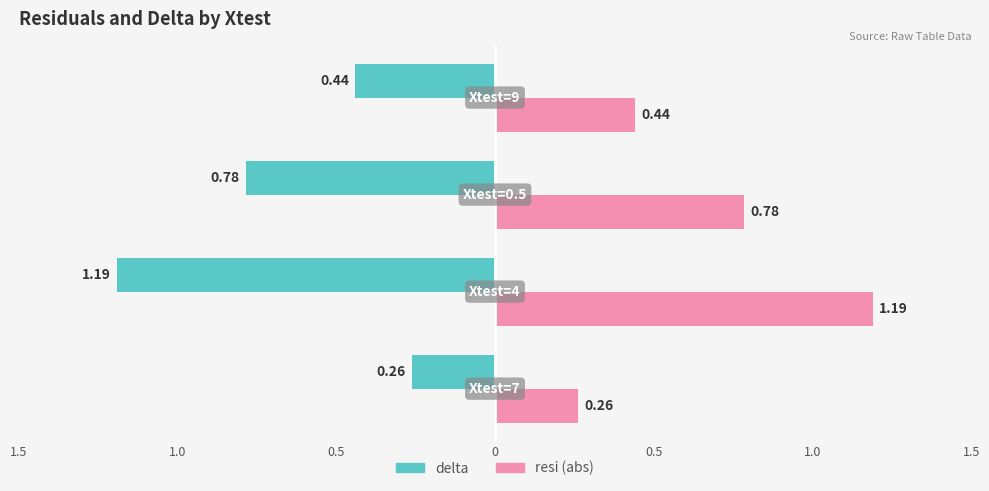

What are all the series names shown in the legend?

delta, resi (abs)